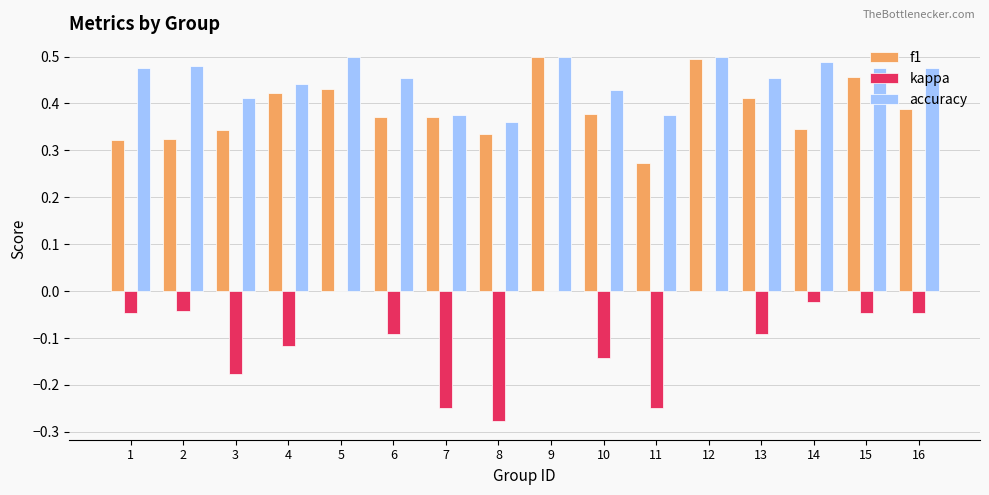

True or false: kappa has a value of -0.0 at 2.

True